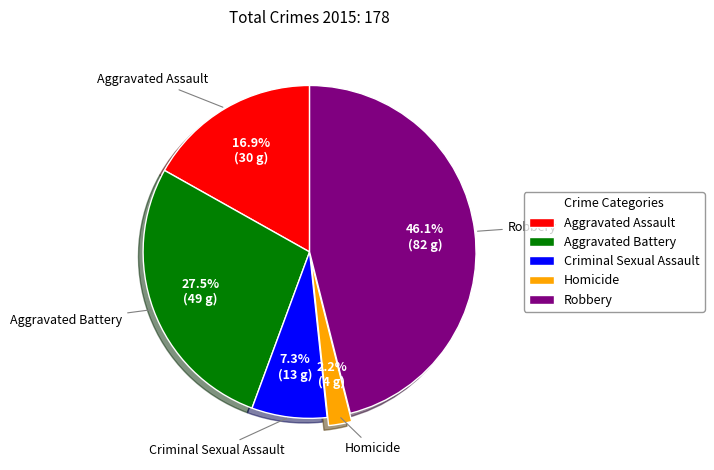

Which category has the biggest portion of the pie?

Robbery